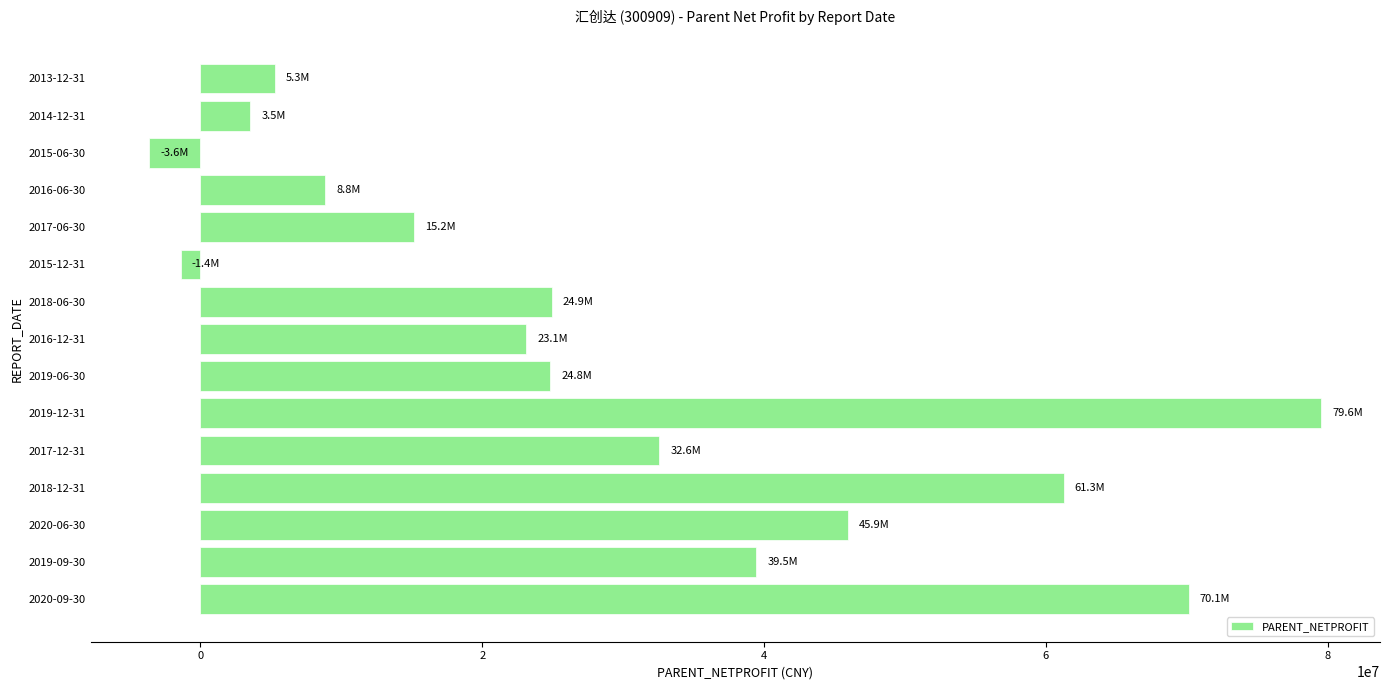

The value at 2019-06-30 is 24812843.4. True or false?

True